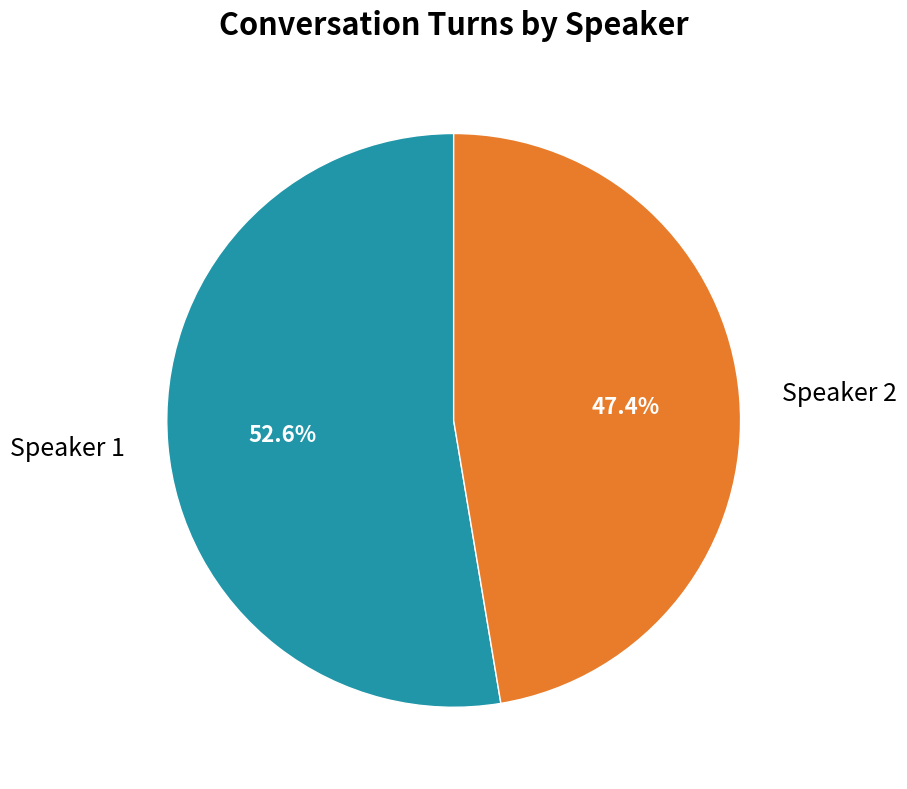

To the nearest percent, what percentage of the pie is Speaker 2?

47%